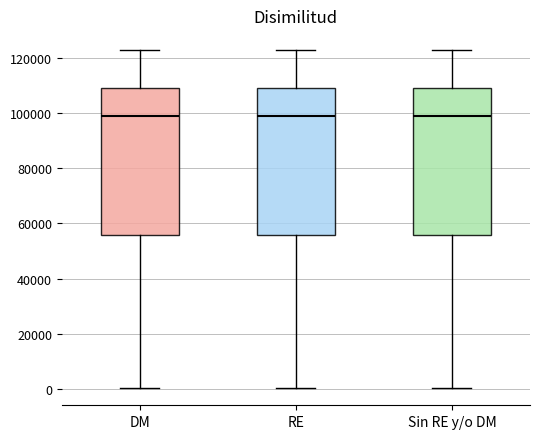

Reading left to right, read every box against the y-axis: the position of its median line, the range the box covers, and the ends of its whiskers. The values are not printed on the chart, so give them approximately, as read against the axis.

DM: median 98000, box 56000 to 110000, whiskers 0 to 122000
RE: median 98000, box 56000 to 110000, whiskers 0 to 122000
Sin RE y/o DM: median 98000, box 56000 to 110000, whiskers 0 to 122000